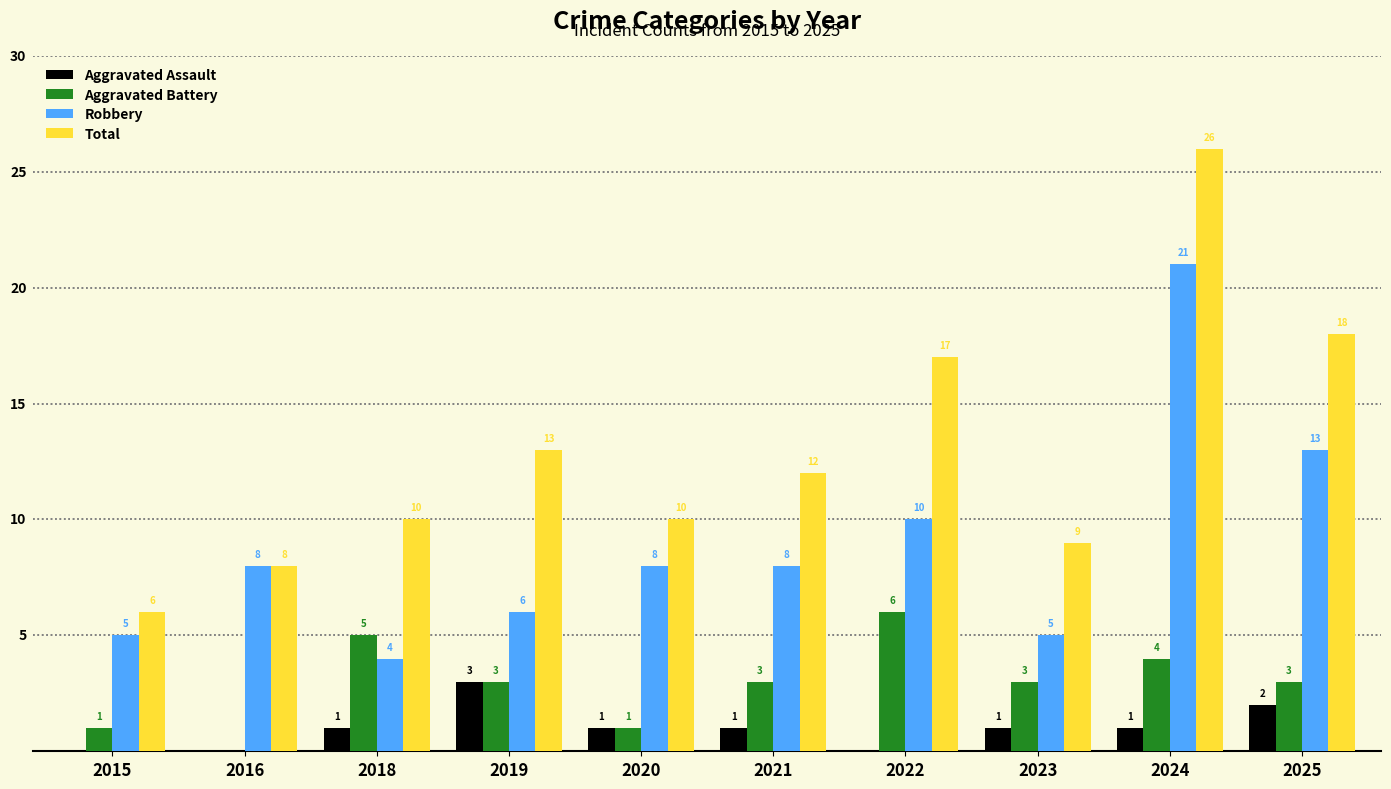

Does the chart contain stacked bars?

No